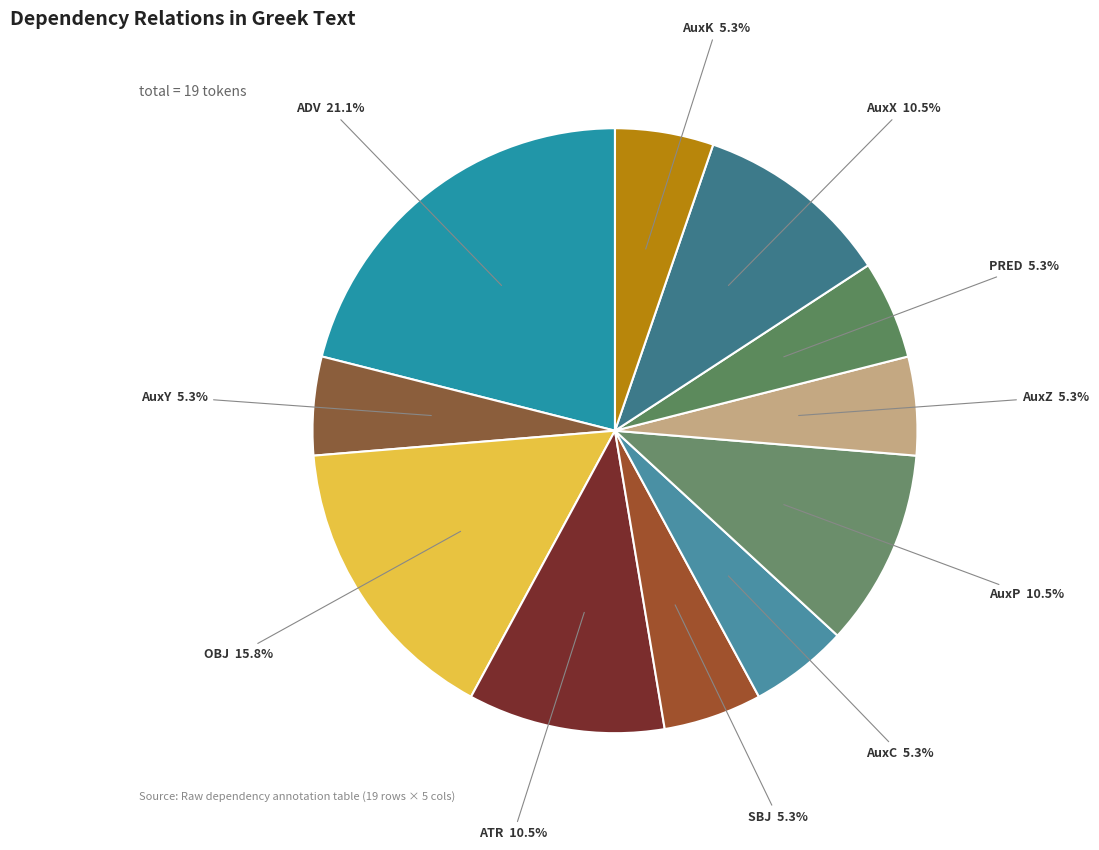

Is there a majority slice in this chart?

No